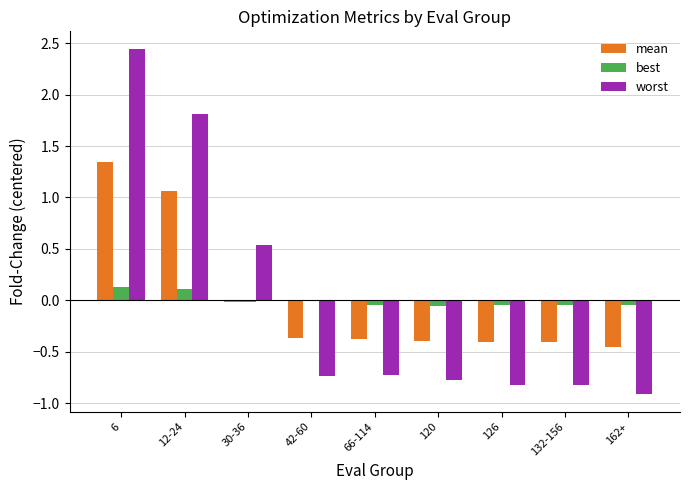

Between 30-36 and 120, which series saw the biggest shift?

worst